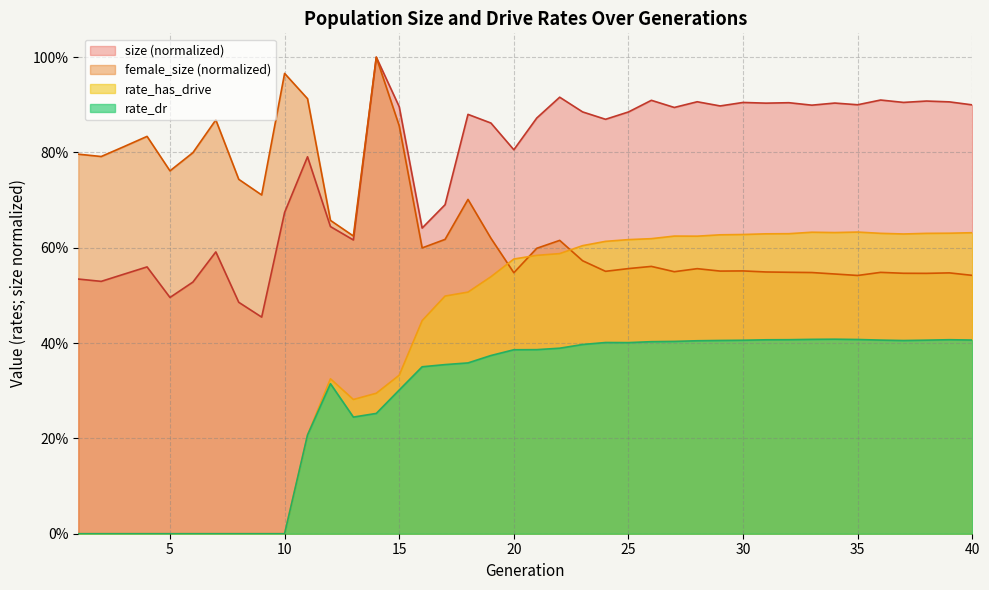

Between 20 and 6, which is larger?

20